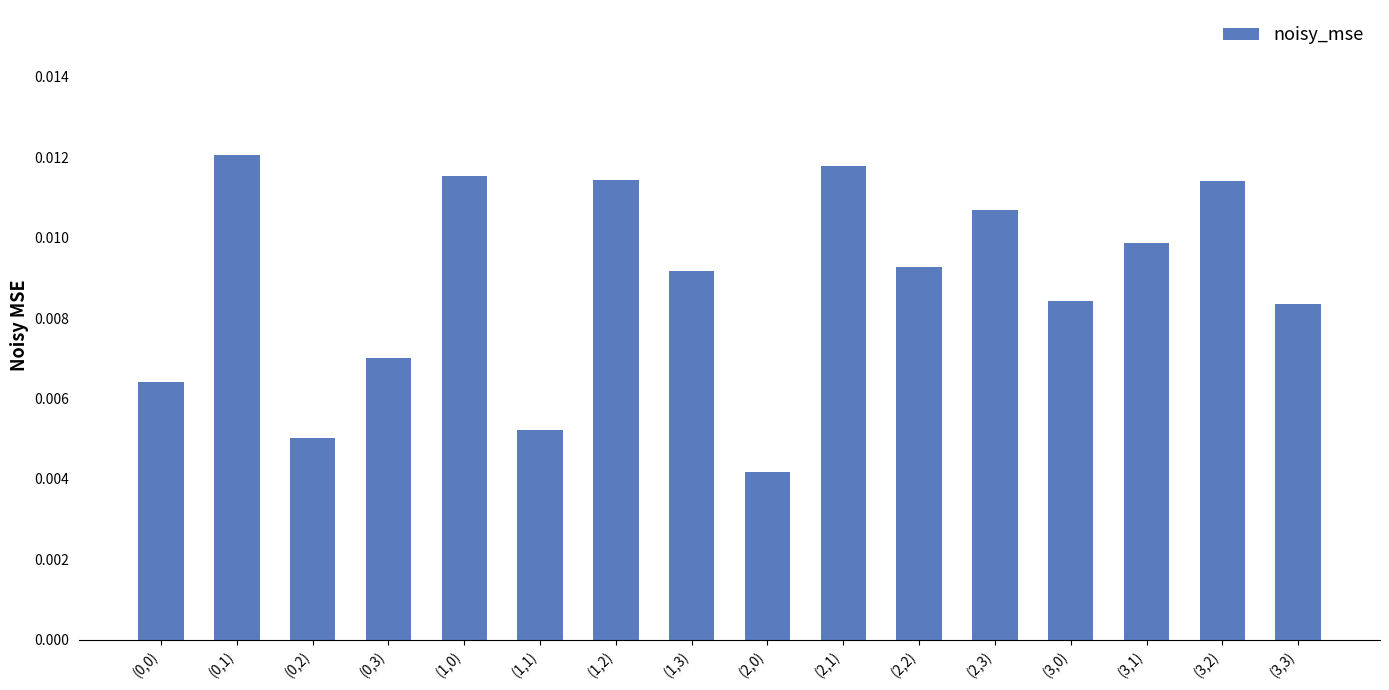

What position from the left is (2,1)?

10